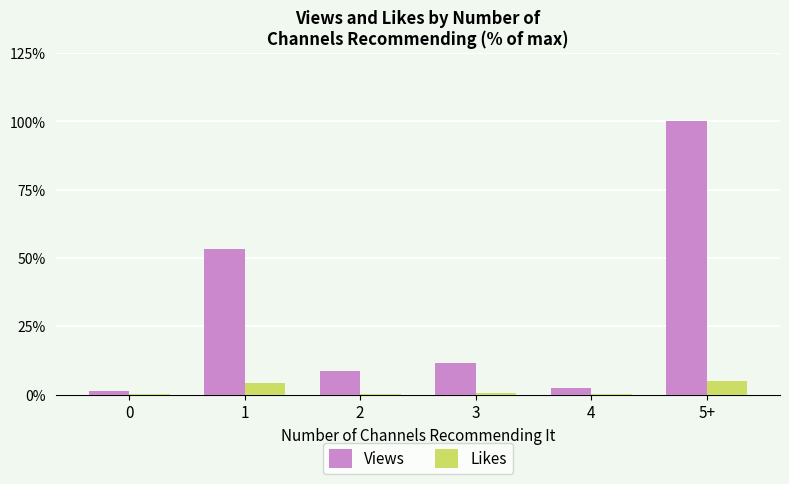

What value does the Likes series have at 5+?

4.9